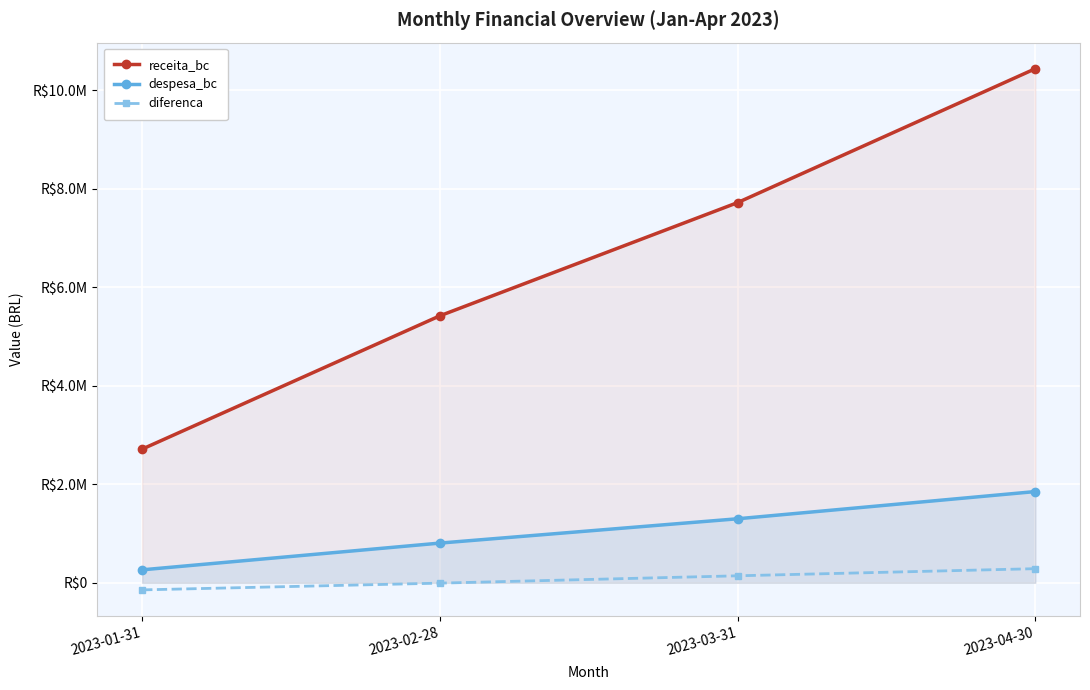

What is the minimum value for diferenca?

-143660.5